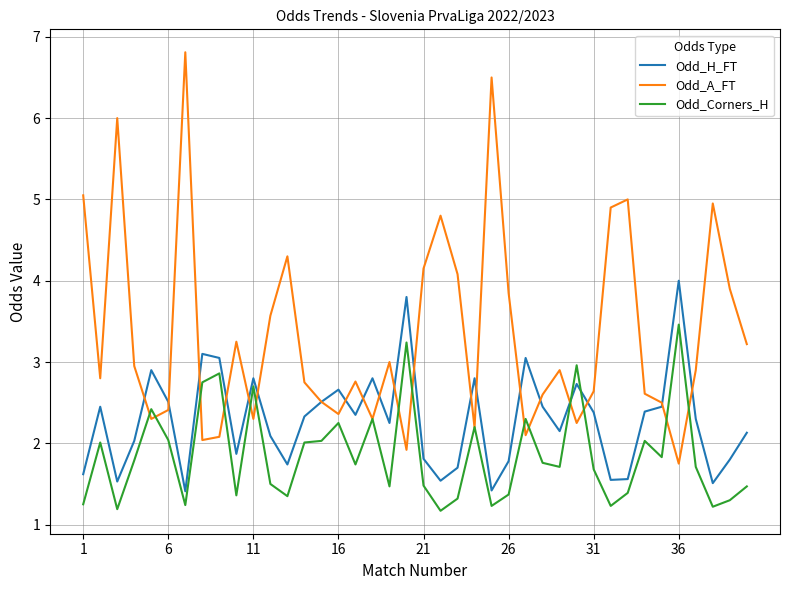

Which series has the largest total across all categories?

Odd_A_FT